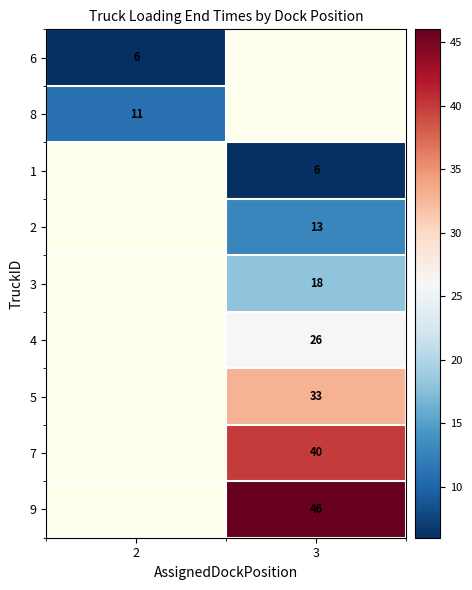

What is the minimum value shown in the chart?

6.0